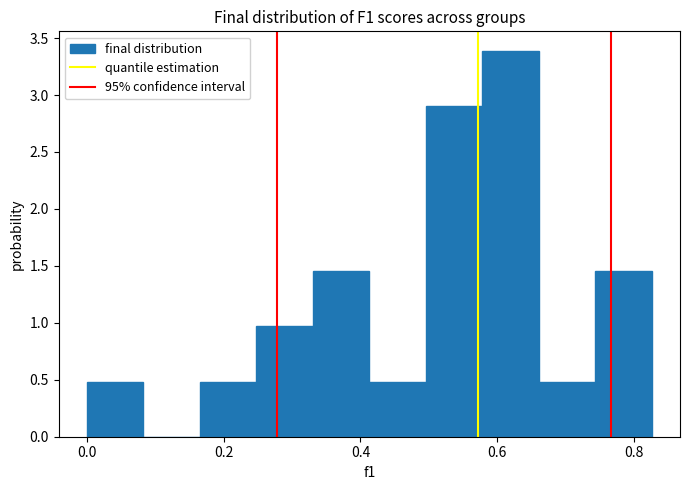

Which range on the x-axis has the tallest bar?

0.58 to 0.66